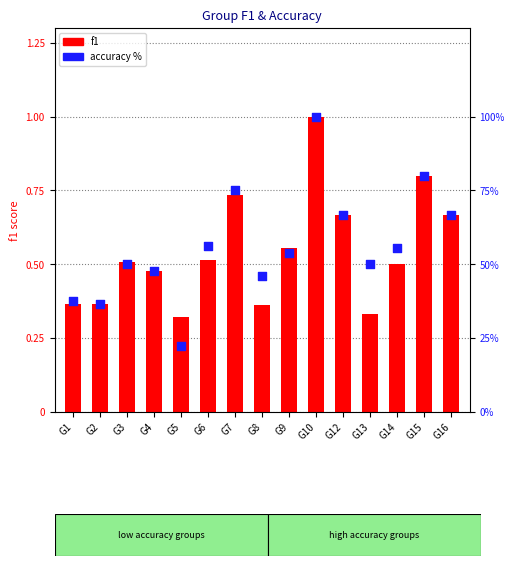

Which series has the largest total across all categories?

accuracy %